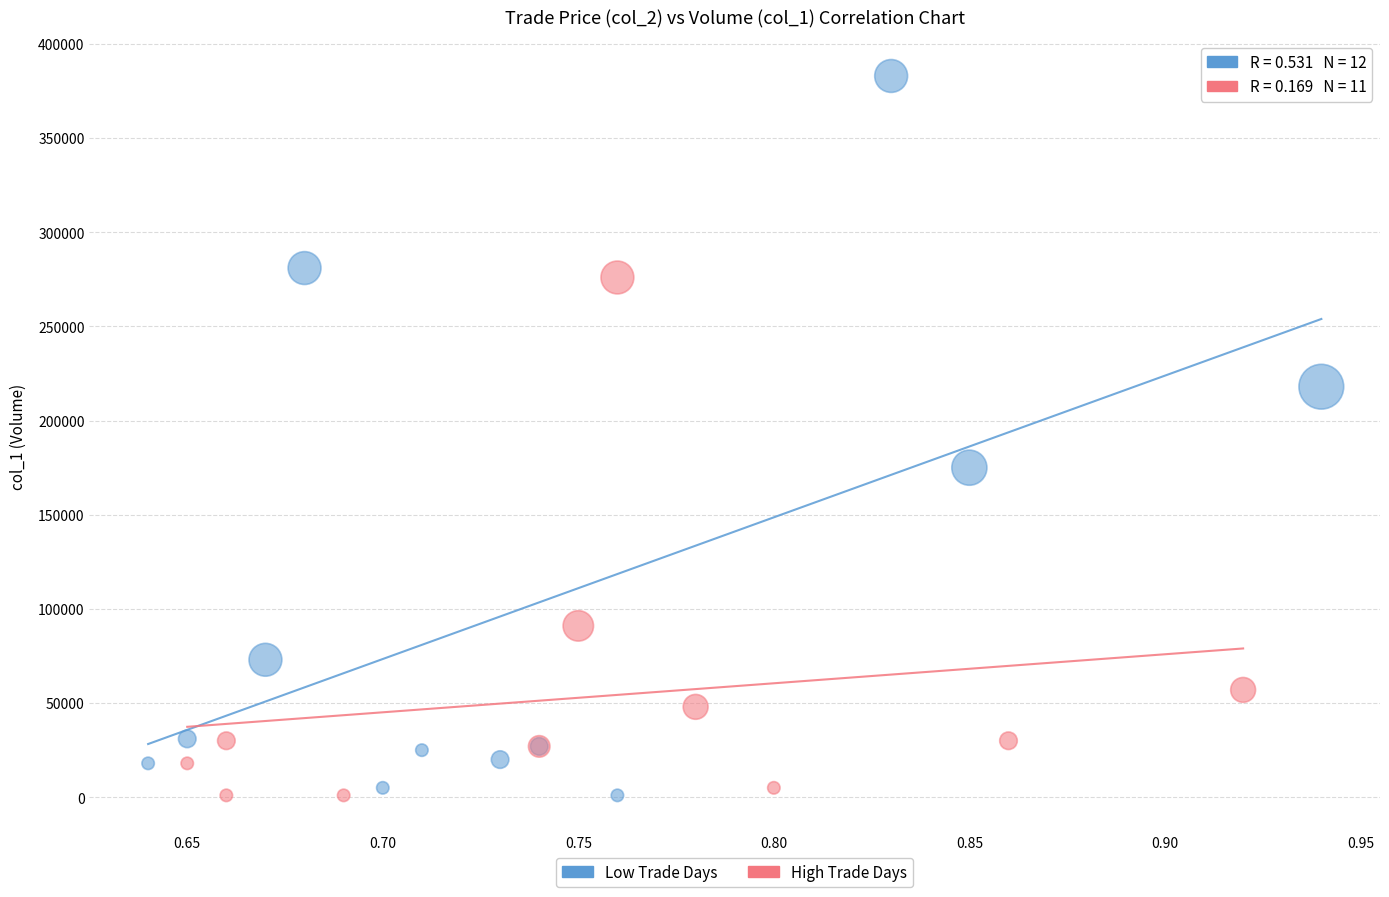

Which series has the largest Y range (max minus min)?

Low Trade Days